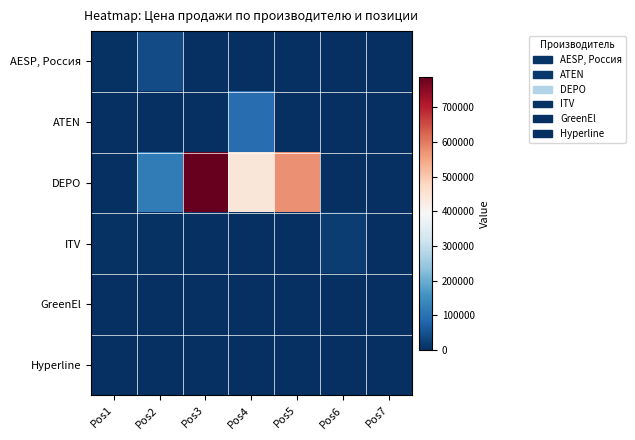

Reading right to left, list all the values displayed in this chart.

AESP, Россия: Pos7=34	Pos6=0	Pos5=0	Pos4=162	Pos3=102	Pos2=41526	Pos1=3992
ATEN: Pos7=0	Pos6=0	Pos5=0	Pos4=93068	Pos3=1643	Pos2=865	Pos1=634
DEPO: Pos7=0	Pos6=0	Pos5=575166	Pos4=442934	Pos3=788726	Pos2=119066	Pos1=0
ITV: Pos7=0	Pos6=20300	Pos5=0	Pos4=0	Pos3=1600	Pos2=6000	Pos1=4000
GreenEl: Pos7=0	Pos6=0	Pos5=0	Pos4=0	Pos3=0	Pos2=0	Pos1=35
Hyperline: Pos7=0	Pos6=0	Pos5=0	Pos4=0	Pos3=0	Pos2=0	Pos1=388